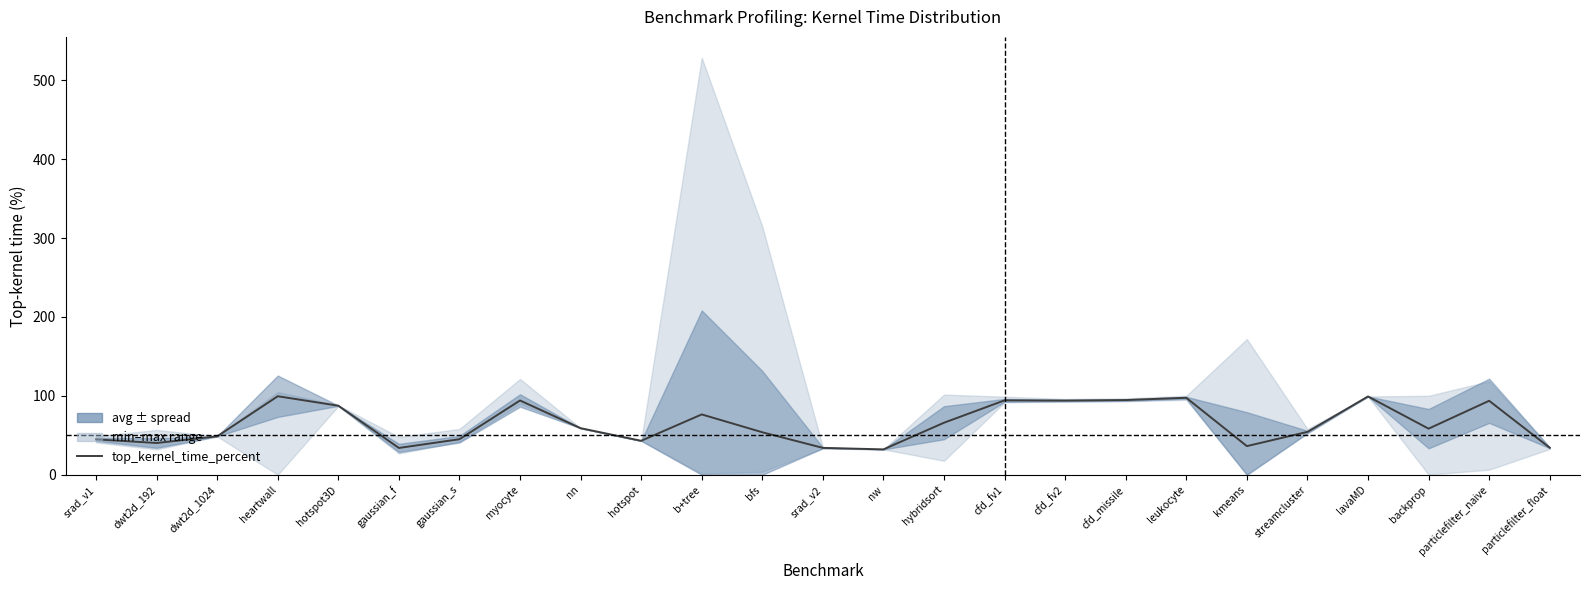

Reading left to right, transcribe all the data shown in this chart.

srad_v1=44.9	dwt2d_192=40.3	dwt2d_1024=48.7	heartwall=99.5	hotspot3D=87.5	gaussian_f=34.0	gaussian_s=45.1	myocyte=94.2	nn=59.0	hotspot=43.0	b+tree=76.5	bfs=53.9	srad_v2=34.1	nw=32.2	hybridsort=66.0	cfd_fv1=94.3	cfd_fv2=94.0	cfd_missile=94.7	leukocyte=97.5	kmeans=36.3	streamcluster=54.4	lavaMD=99.2	backprop=58.4	particlefilter_naive=93.8	particlefilter_float=34.3